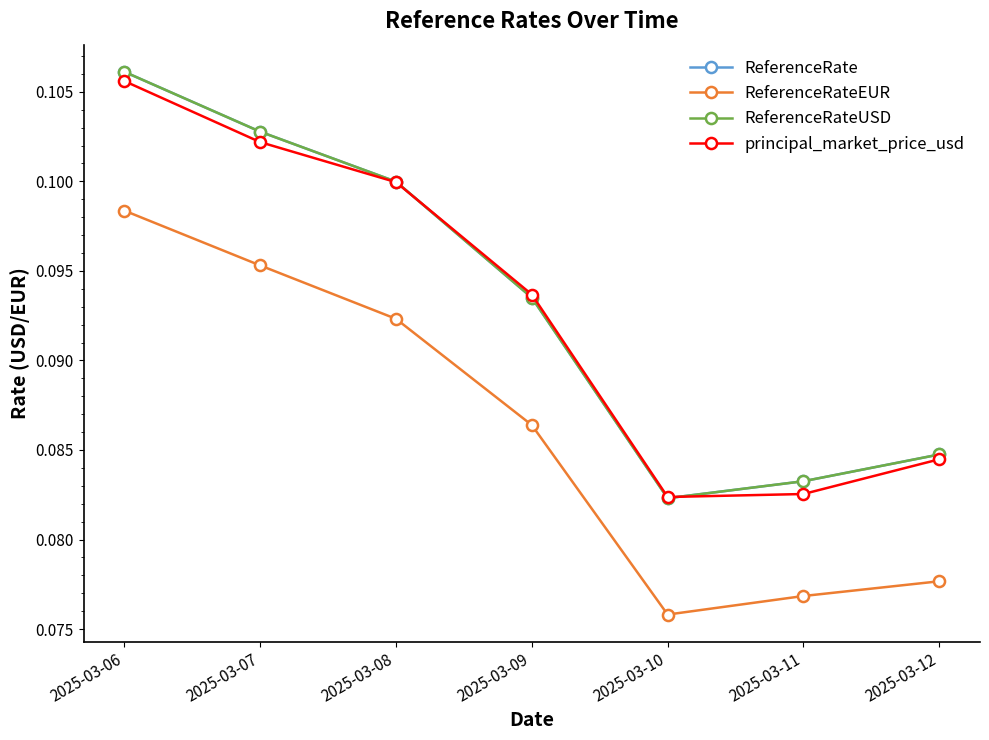

Is the value of ReferenceRateEUR at 2025-03-06 greater than the value of ReferenceRate at 2025-03-06?

No